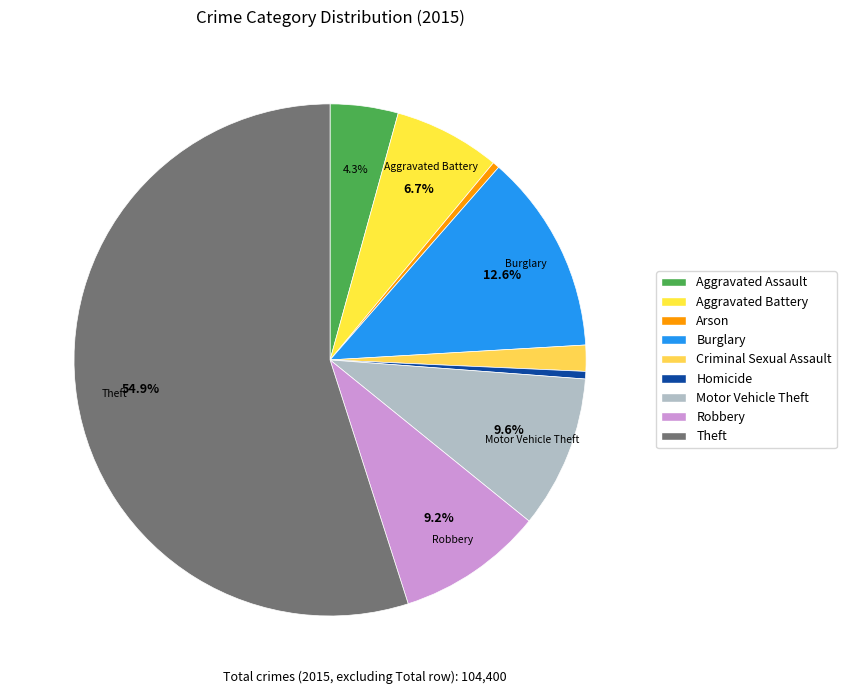

What is the change in value from Robbery to Theft?

+47715